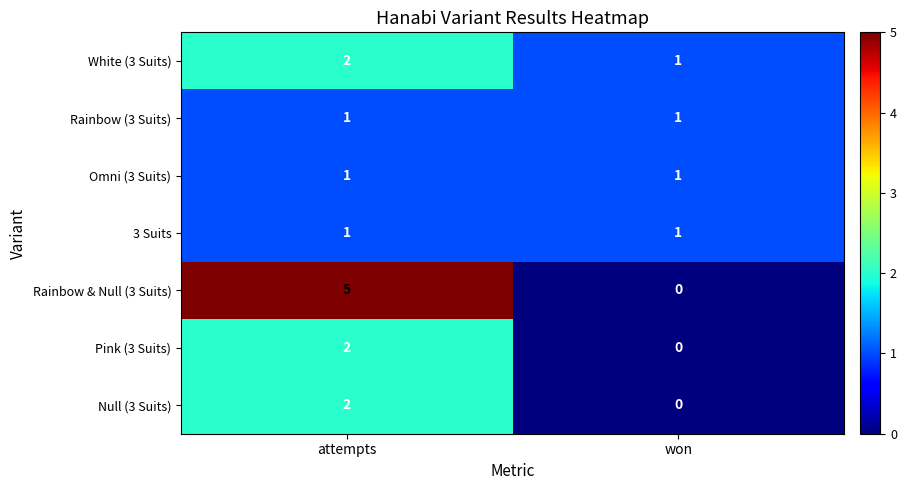

Count the number of categories in the chart.

2